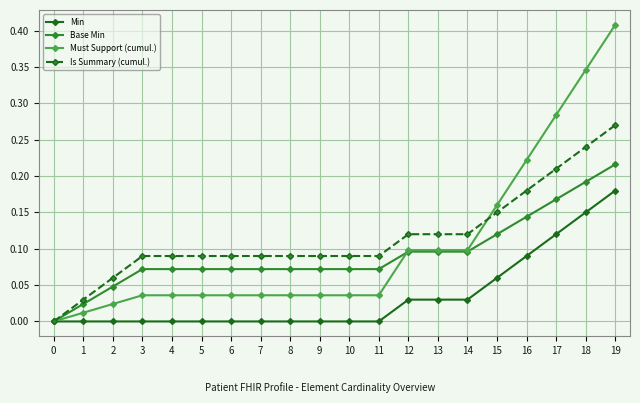

Is the value of Min at 15 greater than the value of Is Summary (cumul.) at 18?

No